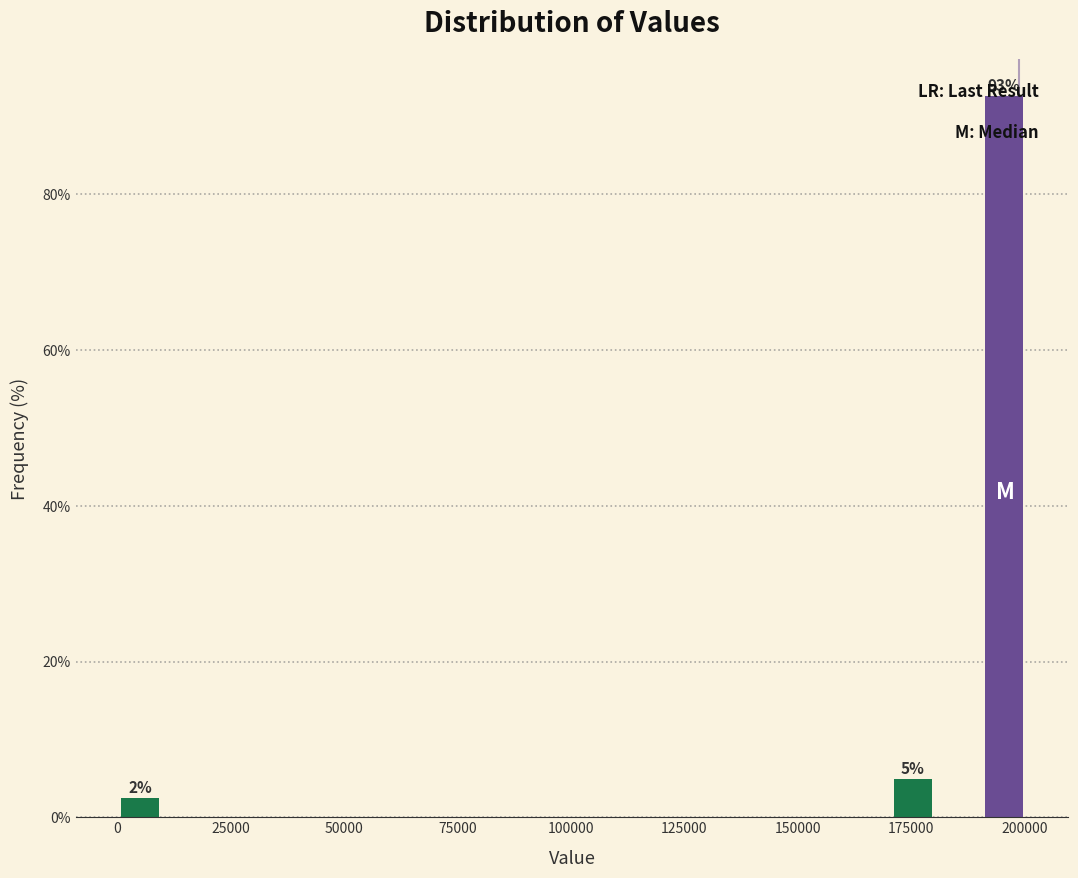

Read against the x-axis, roughly where is the centre of the tallest bar?

195000